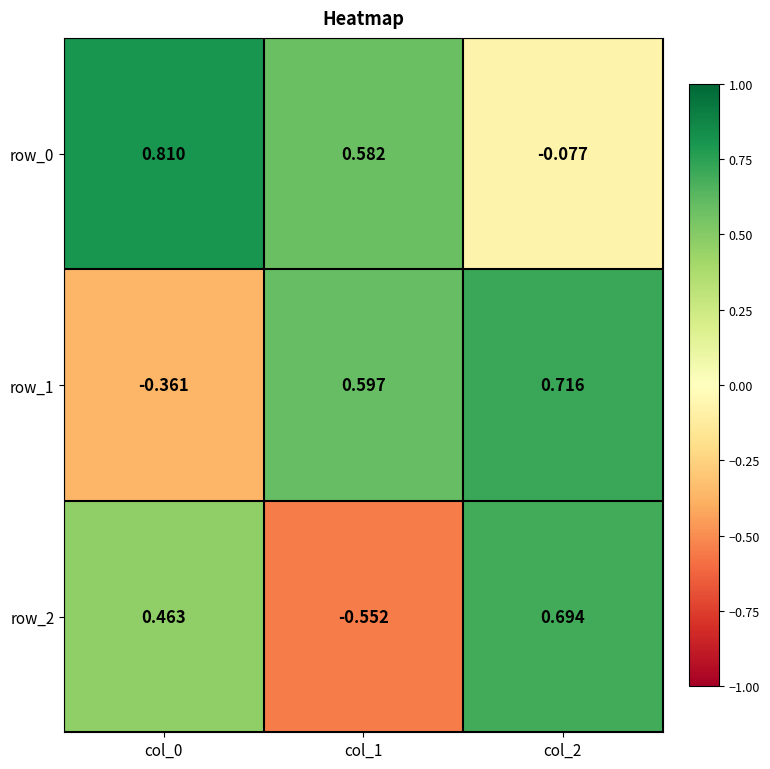

What is the difference between the maximum and second lowest values in the row_0 series?

0.2